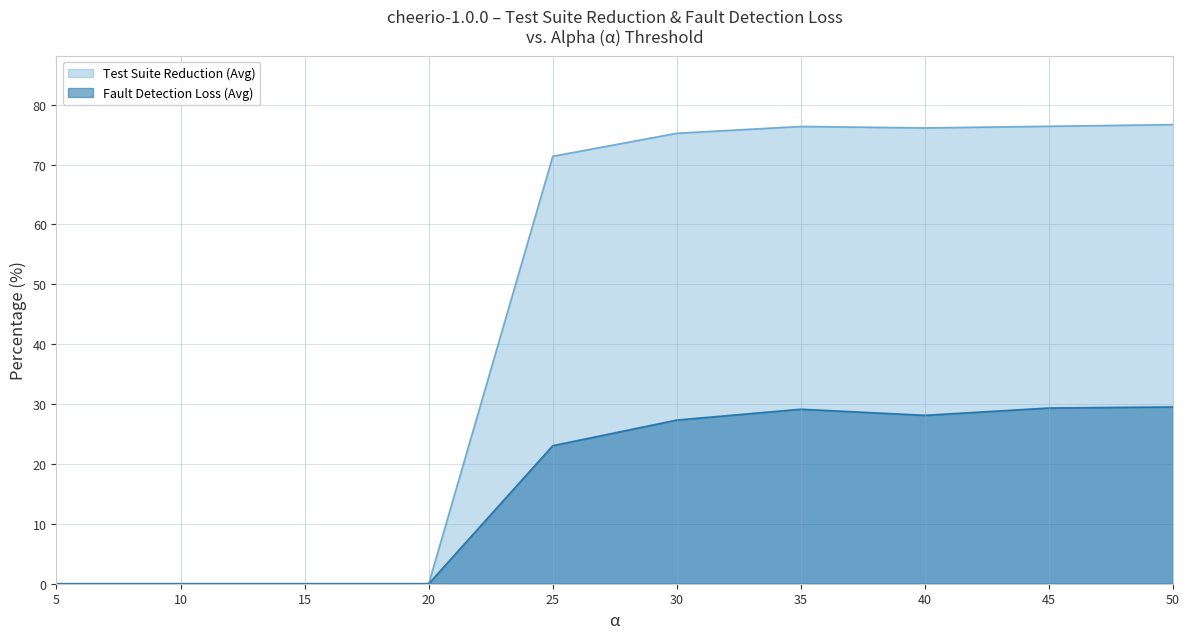

Is it true that Fault Detection Loss (Avg) equals 11.7 at 40?

False